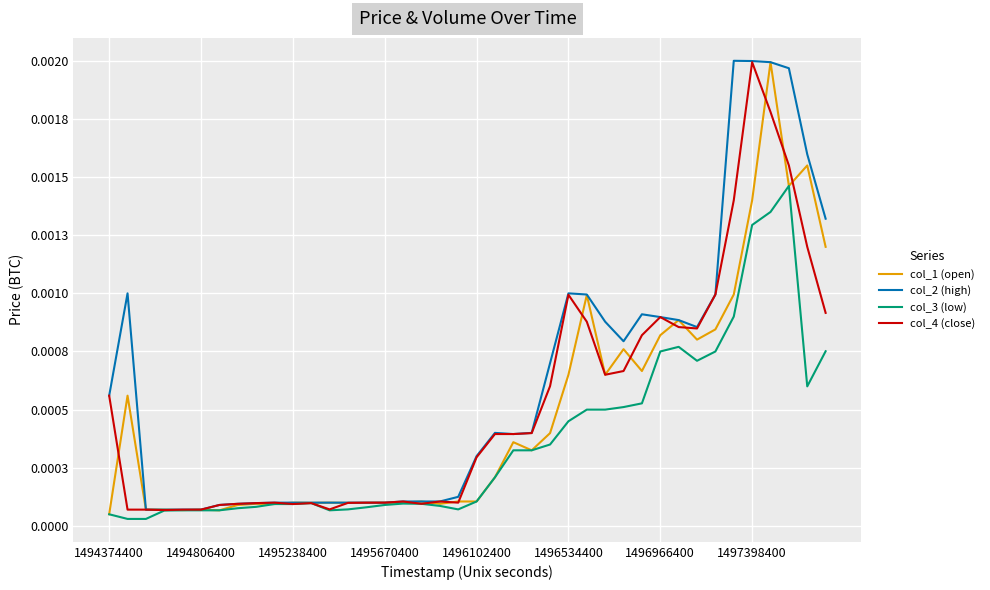

What are all the series names shown in the legend?

col_1 (open), col_2 (high), col_3 (low), col_4 (close)